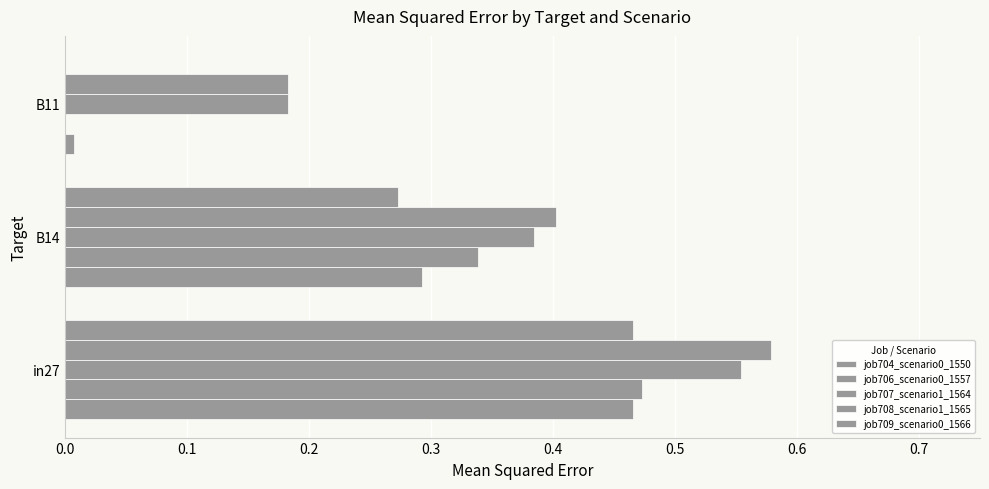

Which series has the widest spread of values?

job706_scenario0_1557